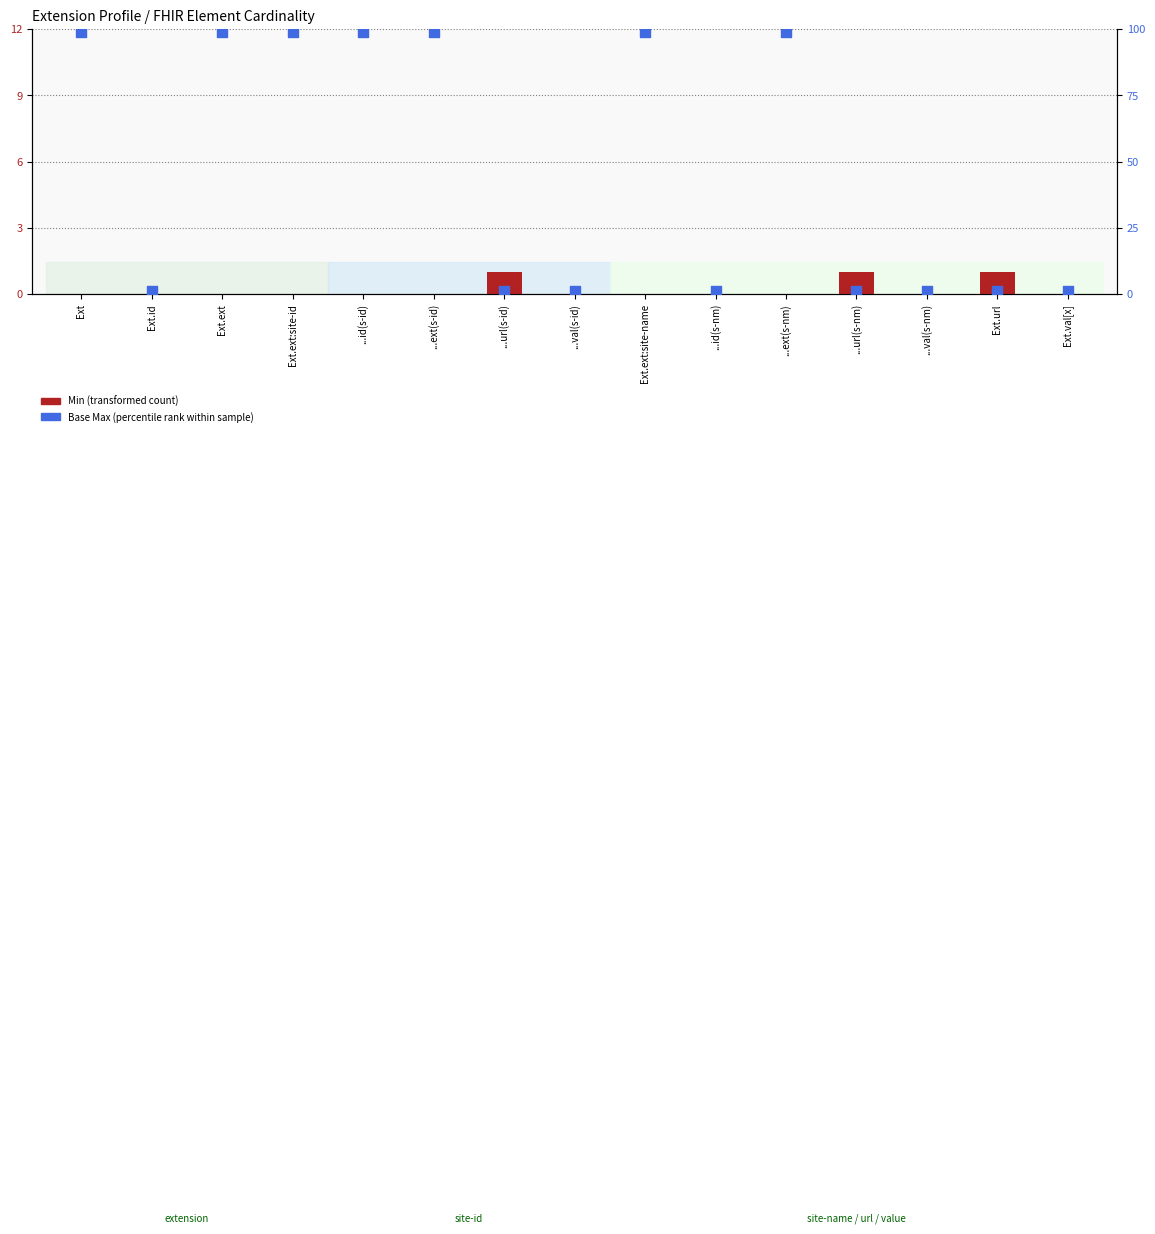

At which category is the sum across all series the highest?

Ext